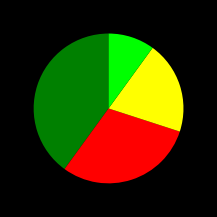

Is there any slice that represents more than half of the pie?

No